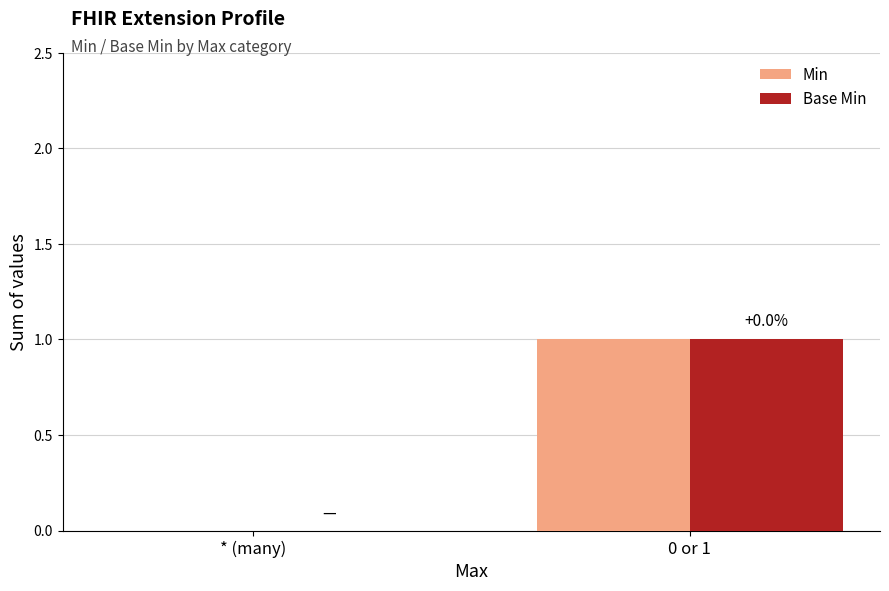

What is the difference between the Min values at 0 or 1 and * (many)?

1